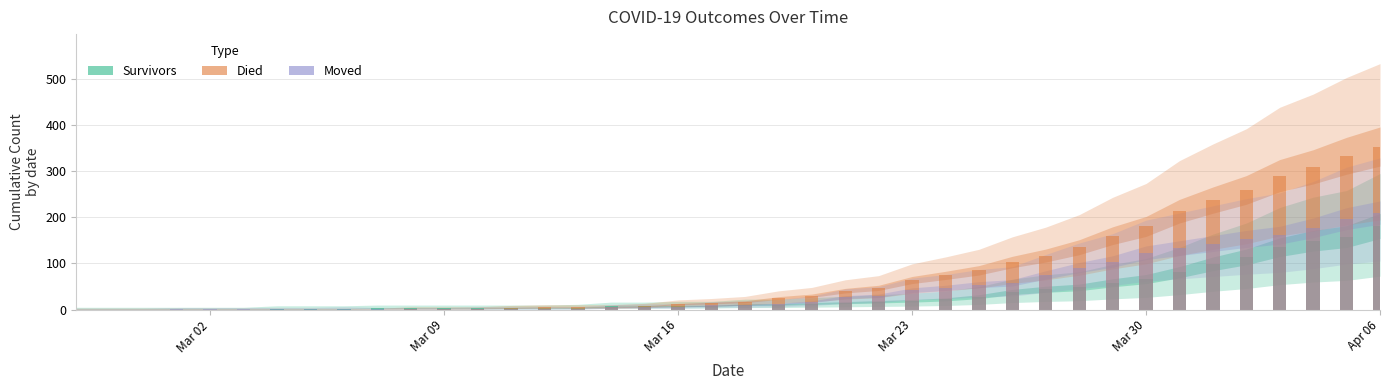

What are all the series names shown in the legend?

Survivors, Died, Moved